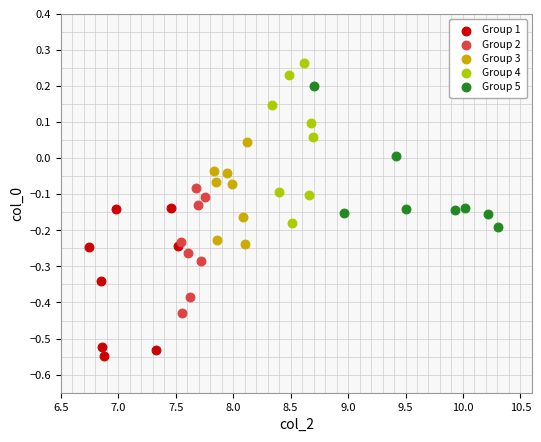

Which series contains the highest Y value?

Group 4